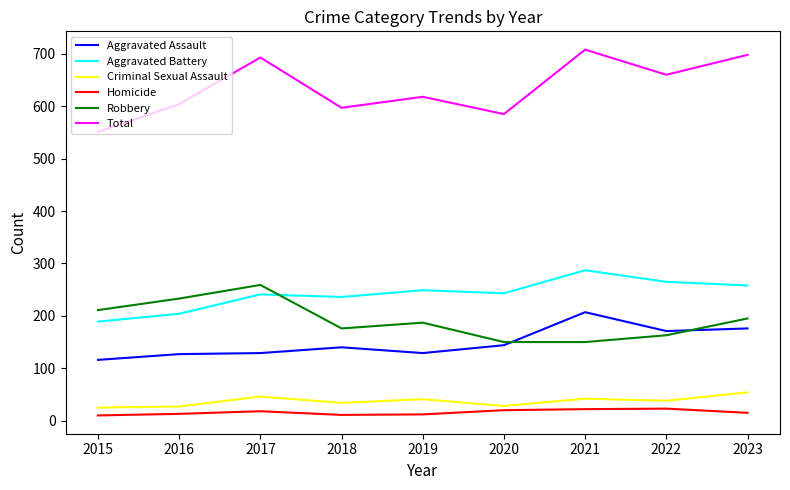

Which series changed the most between 2019 and 2020?

Robbery